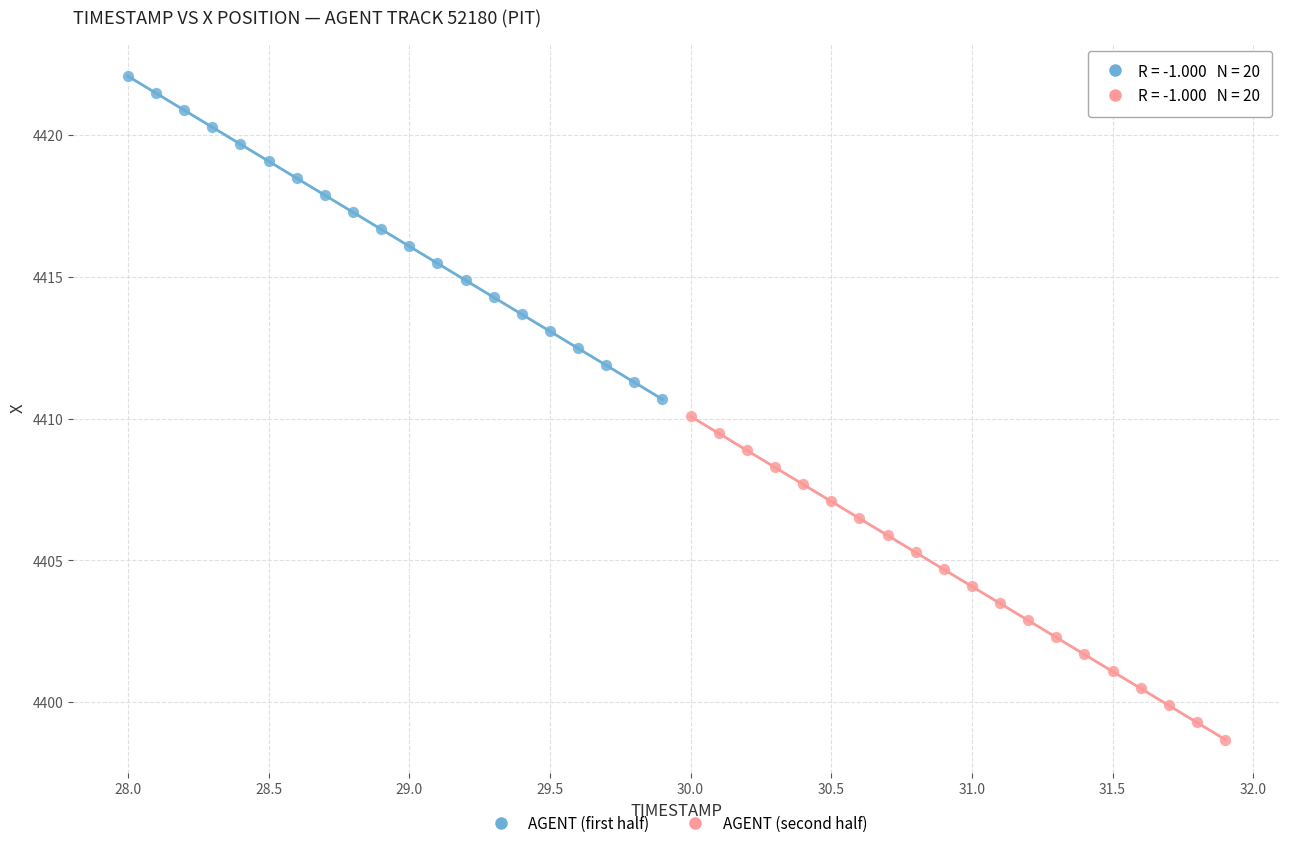

Which series contains the highest Y value?

AGENT (first half)